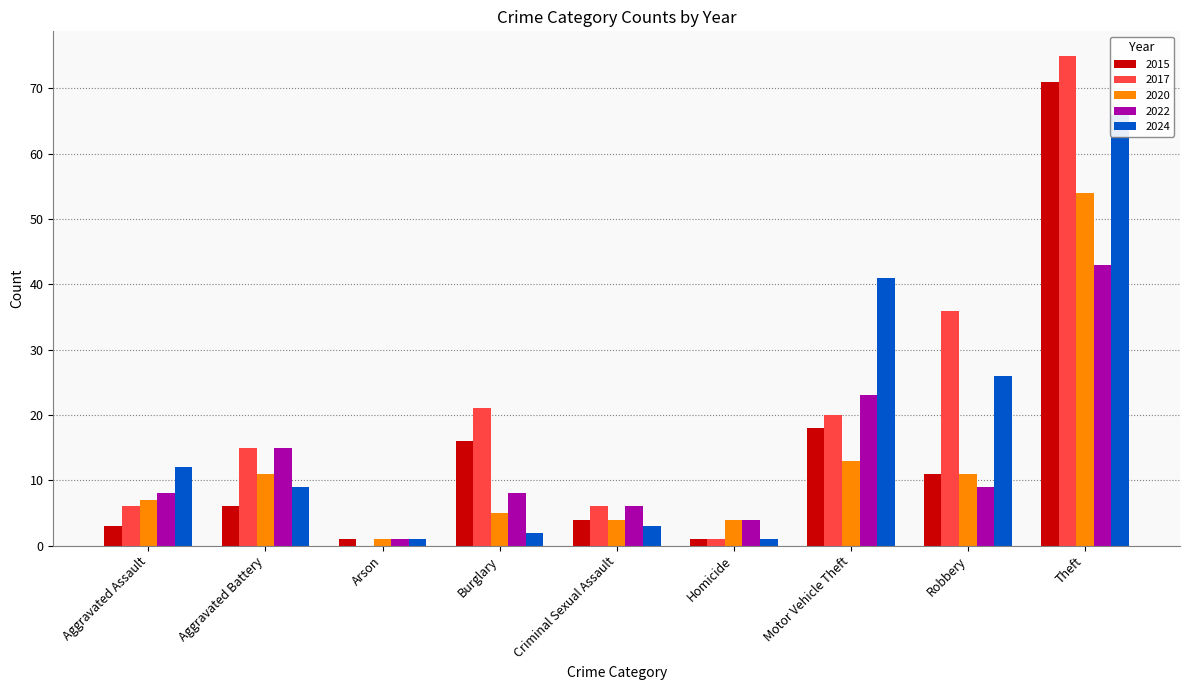

Count the number of categories in the chart.

9